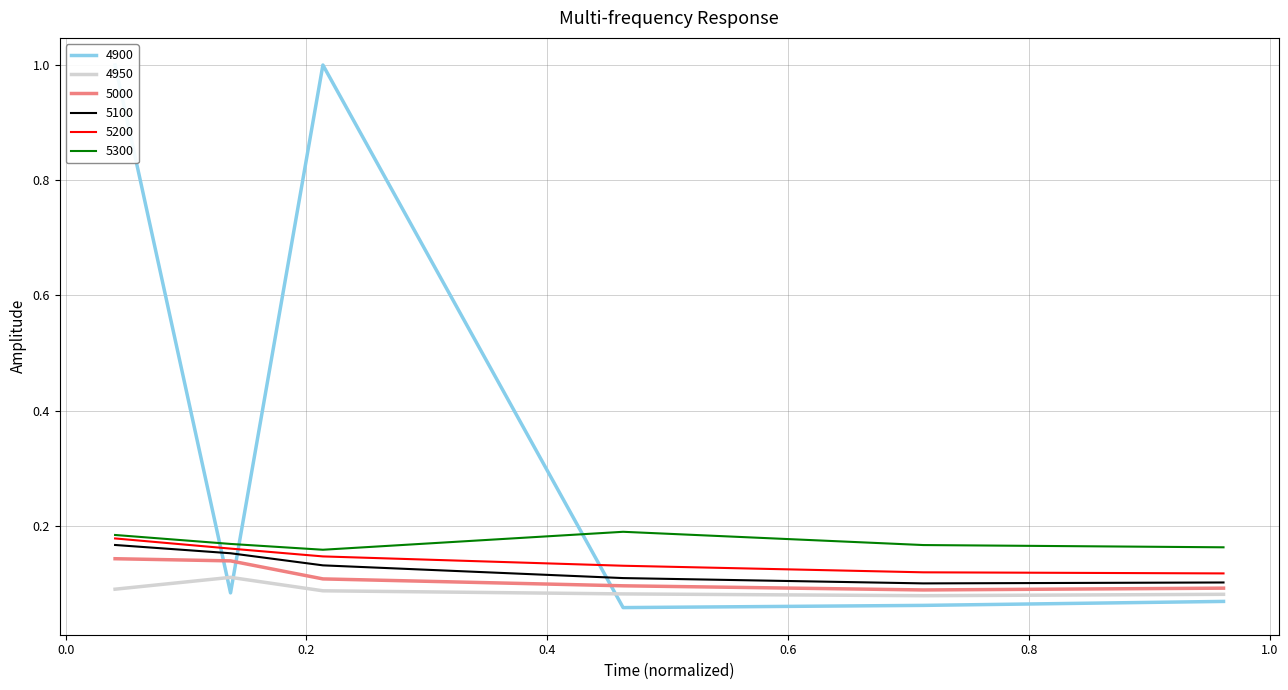

Rank the categories by 4900 value from lowest to highest.

0.463013698630137, 0.7123287671232876, 0.9616438356164384, 0.136986301369863, 0.0410958904109589, 0.2136986301369863